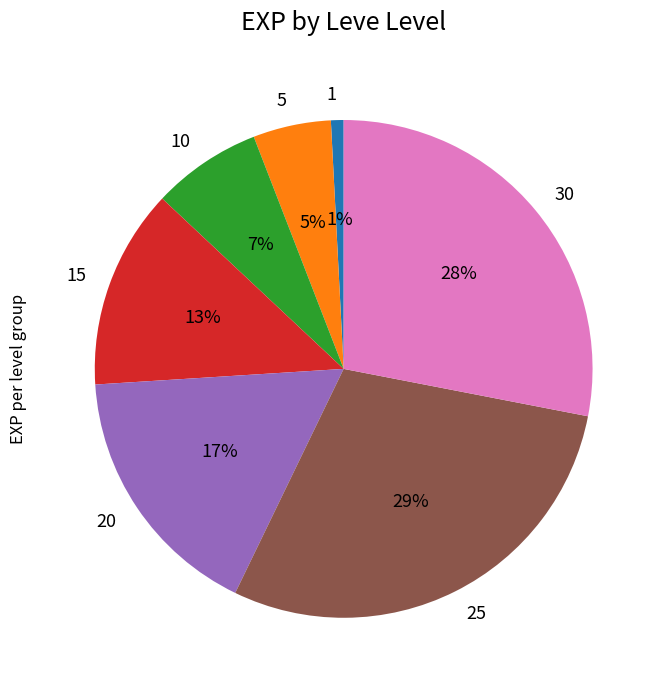

The 10 slice represents 7% of the pie. True or false?

True